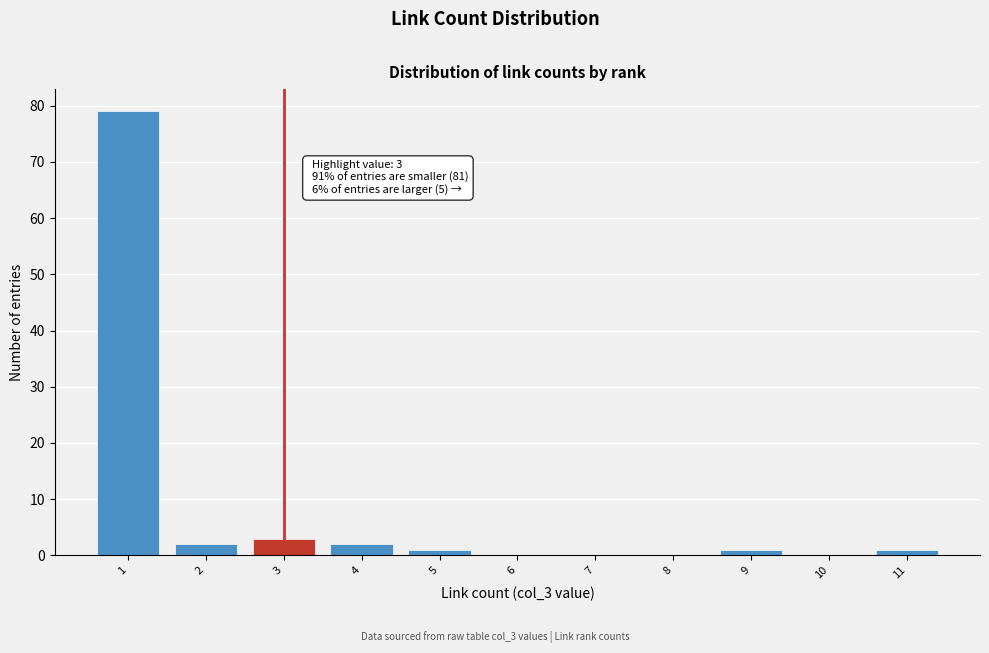

Reading left to right, list all the values displayed in this chart.

1=79	2=2	3=3	4=2	5=1	6=0	7=0	8=0	9=1	10=0	11=1